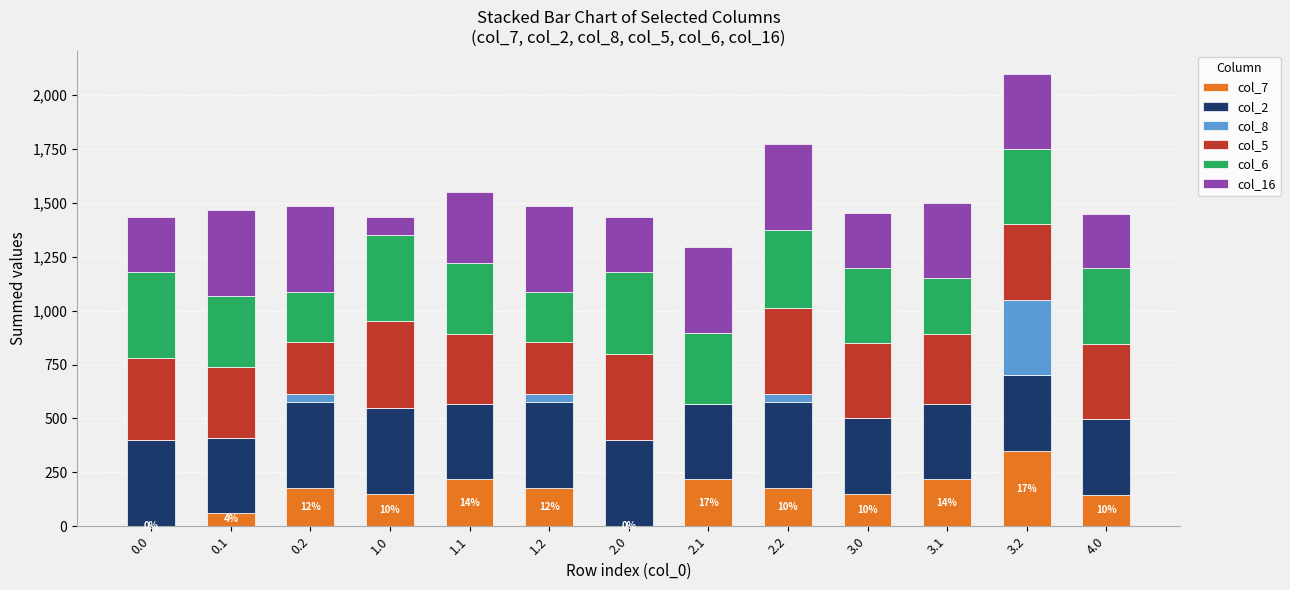

What is the total value across all series at 3.2?

2100.0